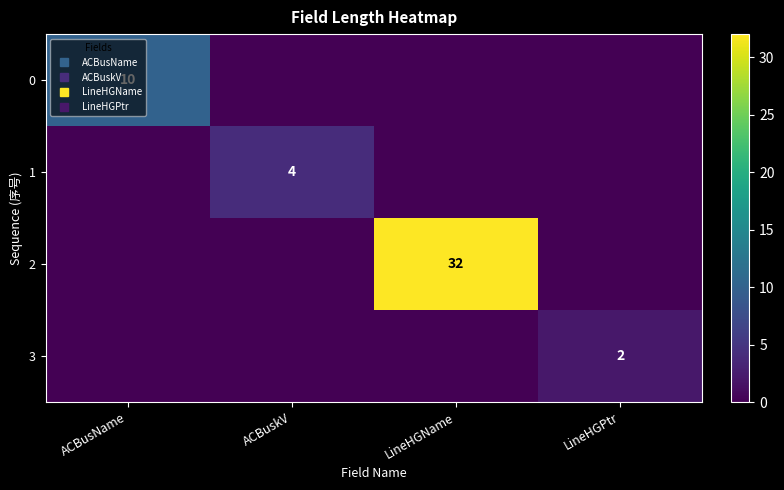

Count the number of categories in the chart.

4